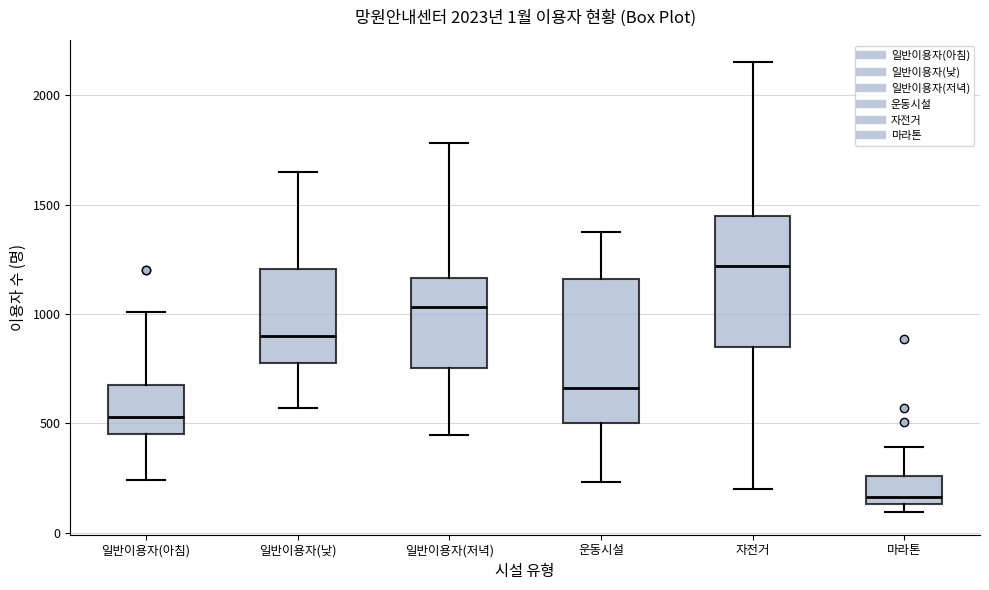

Which box's median line is the highest?

자전거